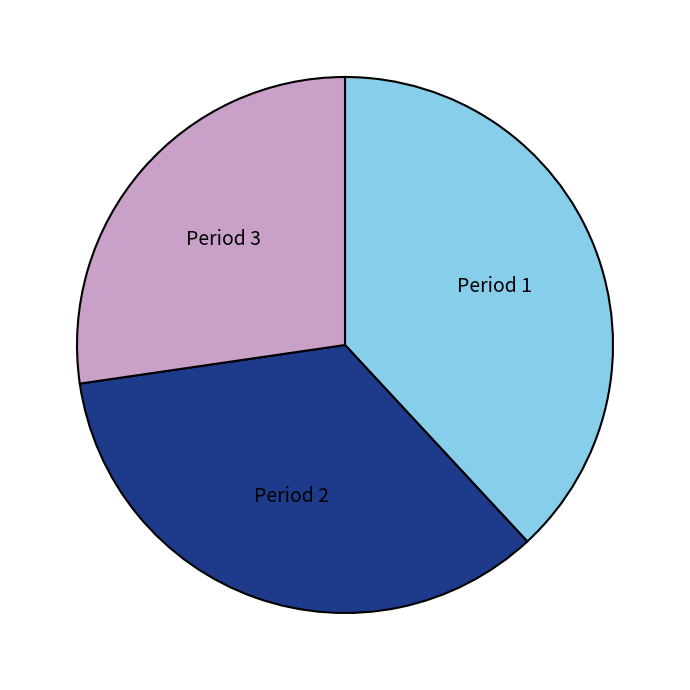

Which category has the biggest portion of the pie?

Period 1